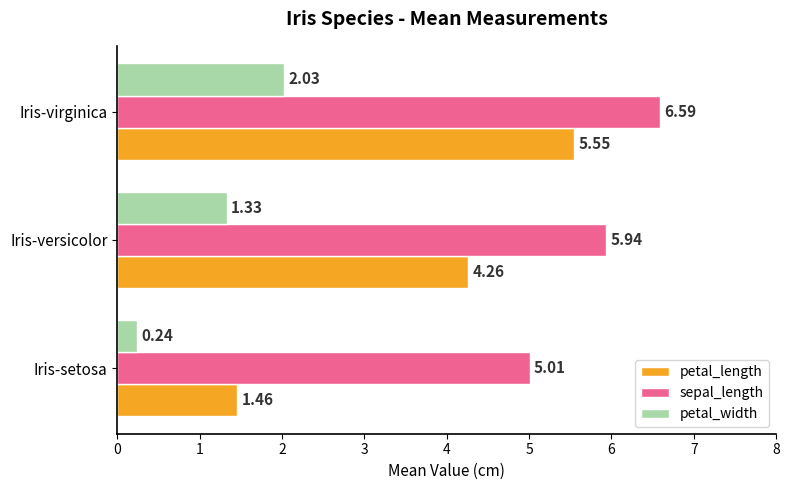

Which label corresponds to the smallest value in the chart?

Iris-setosa